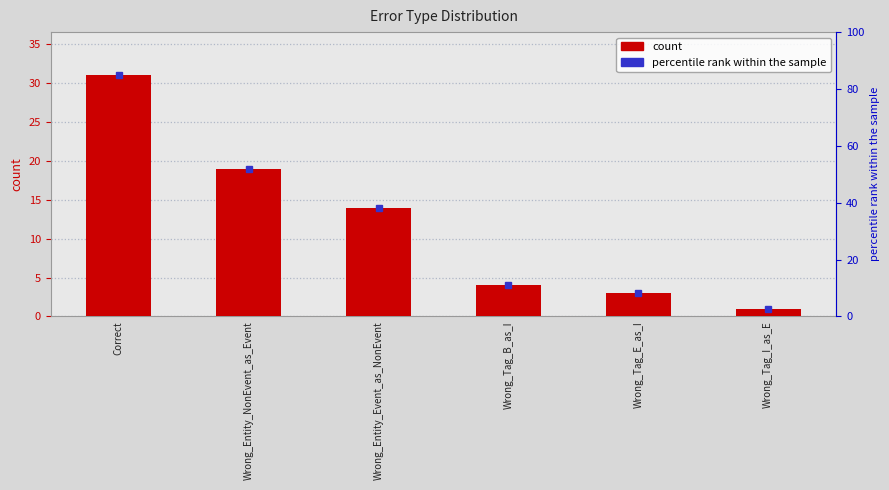

What is the smallest value displayed?

1